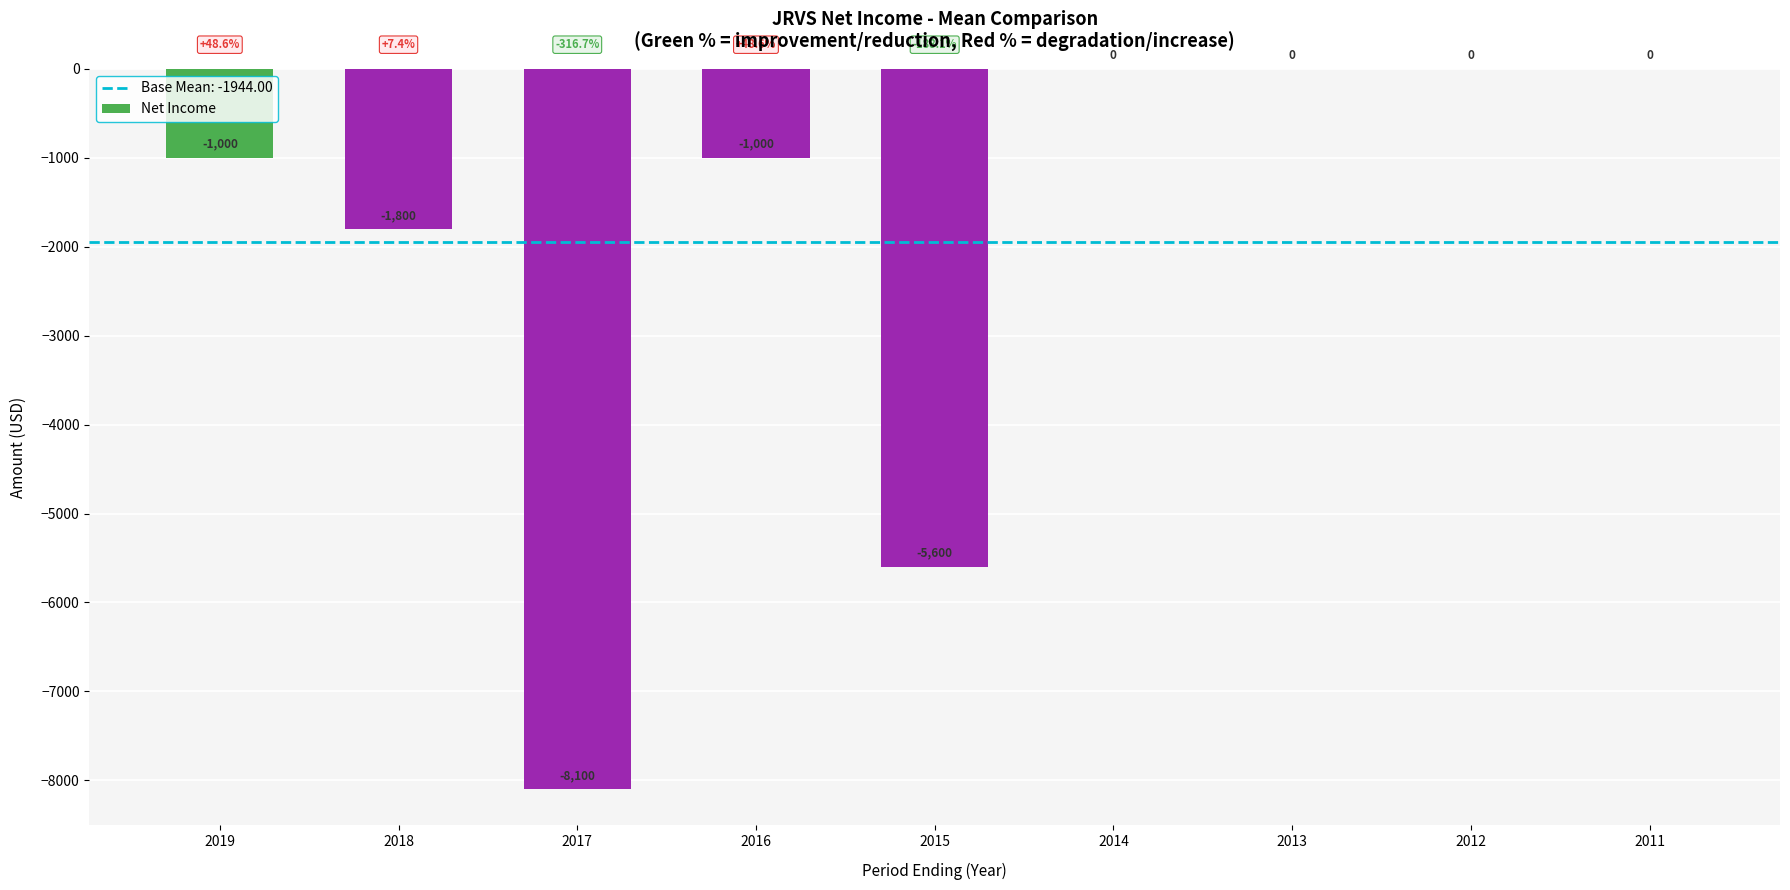

True or false: the data shows 3480 at 2013.

False